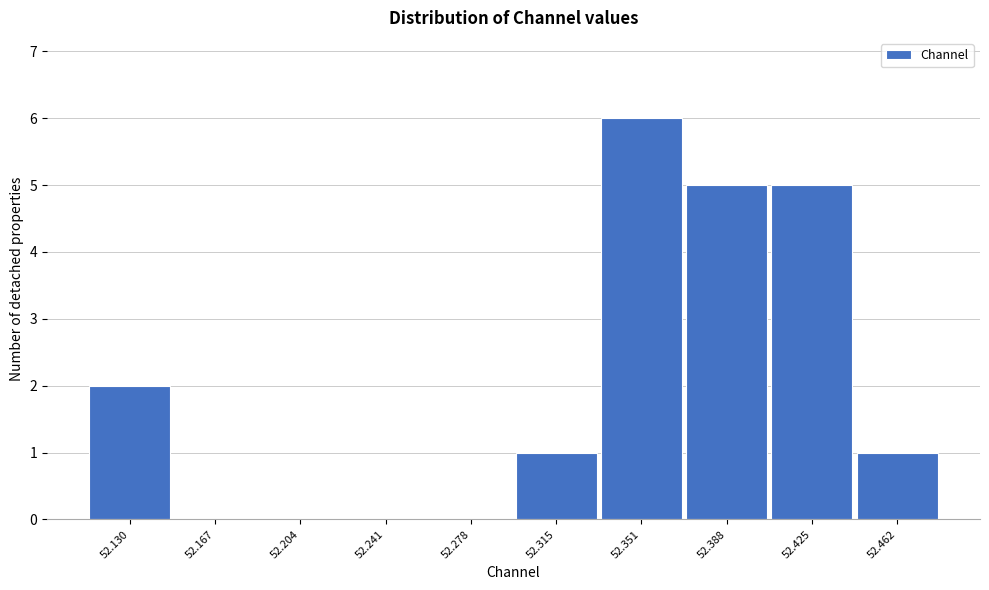

Reading left to right, what are all the values shown in this chart?

52.130=2	52.167=0	52.204=0	52.241=0	52.278=0	52.315=1	52.351=6	52.388=5	52.425=5	52.462=1